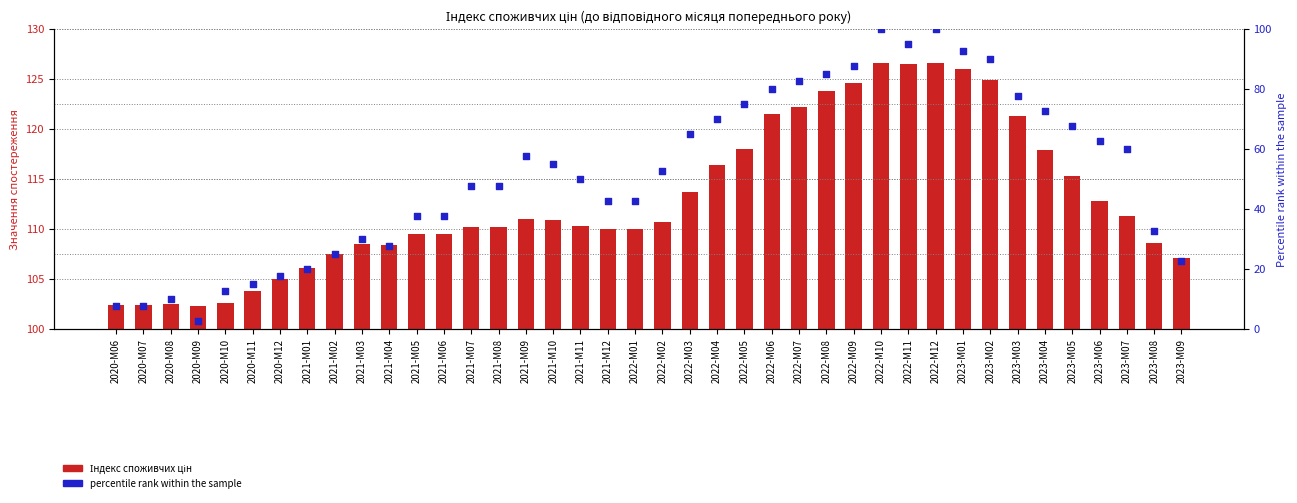

Which series has the largest total across all categories?

Індекс споживчих цін